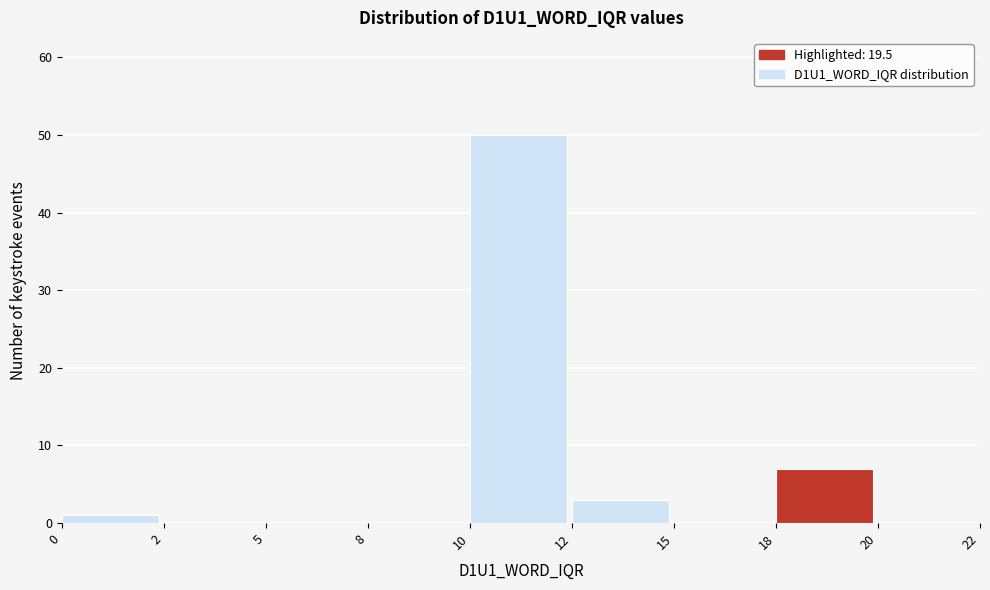

Reading left to right, transcribe all the data shown in this chart.

0=1	2=0	5=0	8=0	10=50	12=3	15=0	18=7	20=0